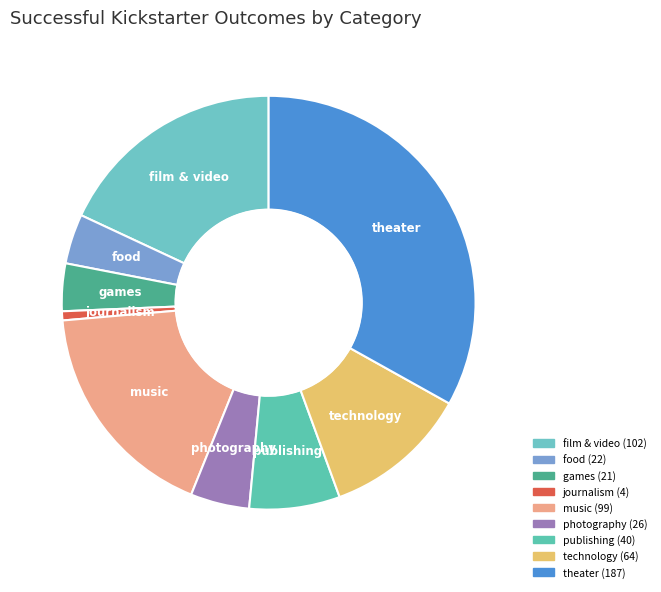

Is there a majority slice in this chart?

No